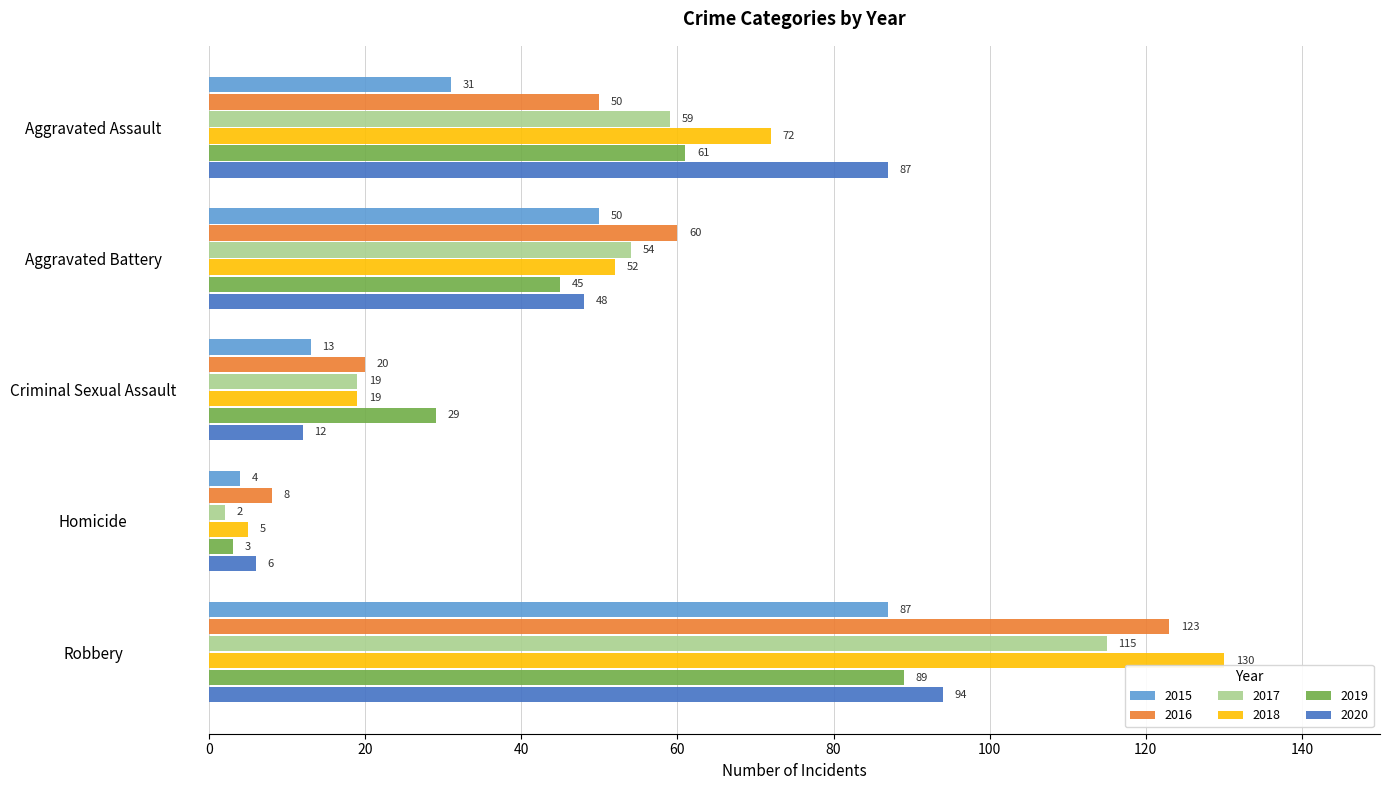

The 2015 series shows 50 at Aggravated Battery. True or false?

True